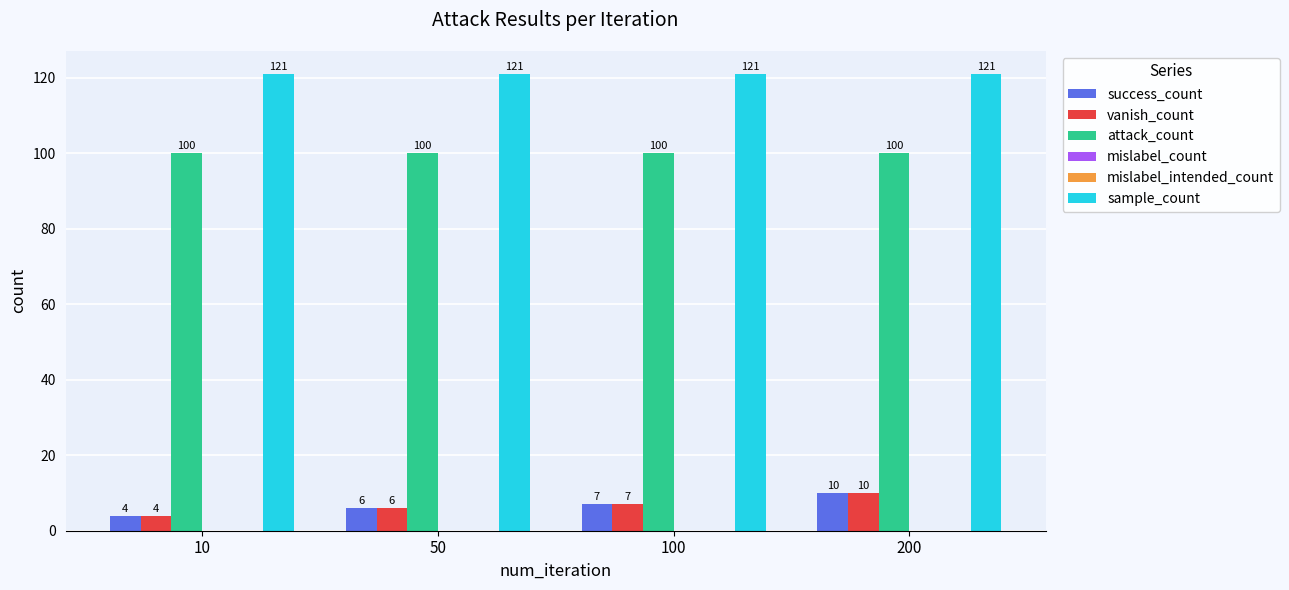

At which category is the sum across all series the highest?

200